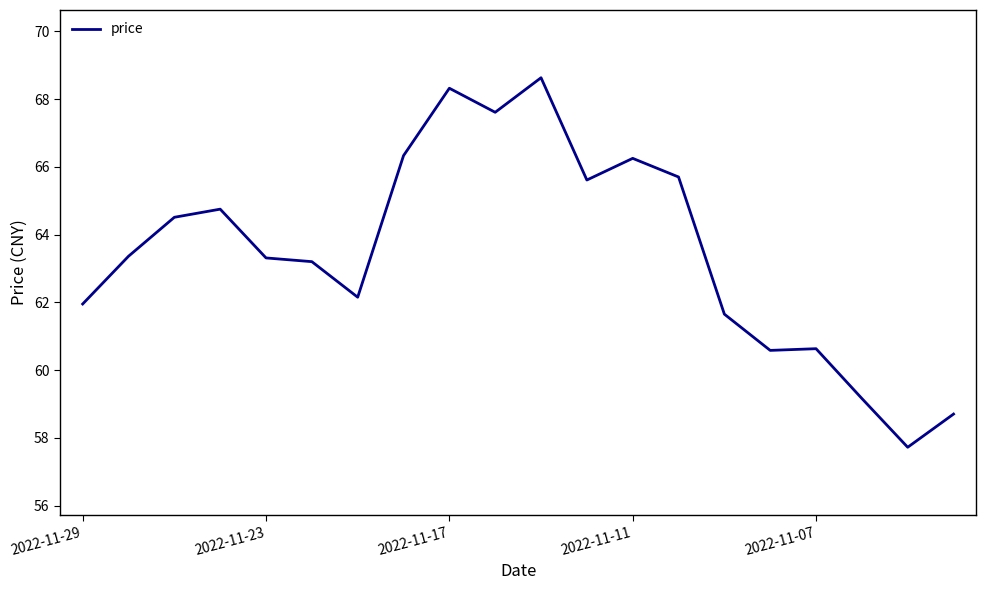

What is the difference between the maximum and minimum values?

10.9